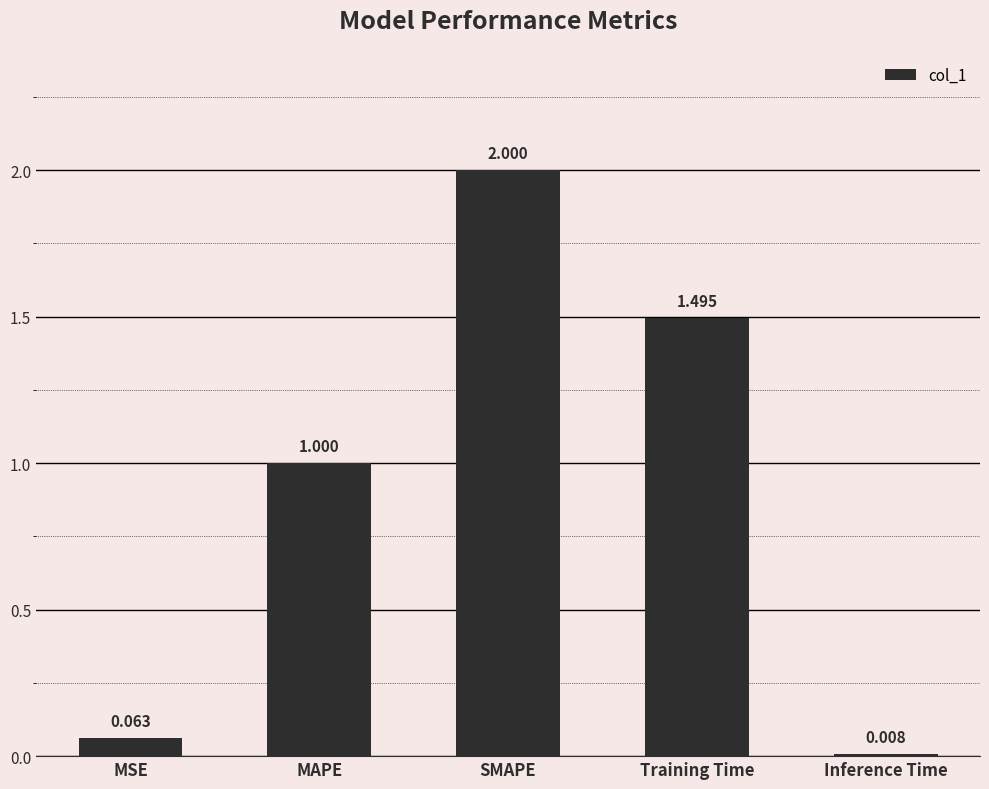

At which category does the chart reach its minimum across all series?

Inference Time